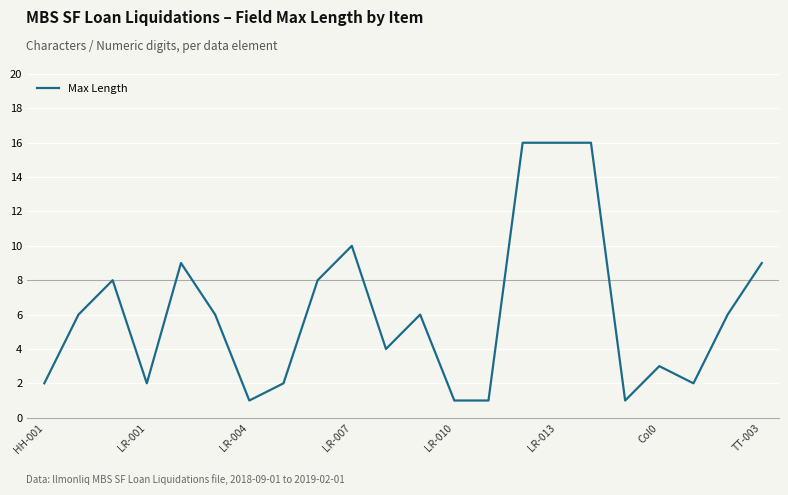

What is the difference between the maximum and minimum values?

15